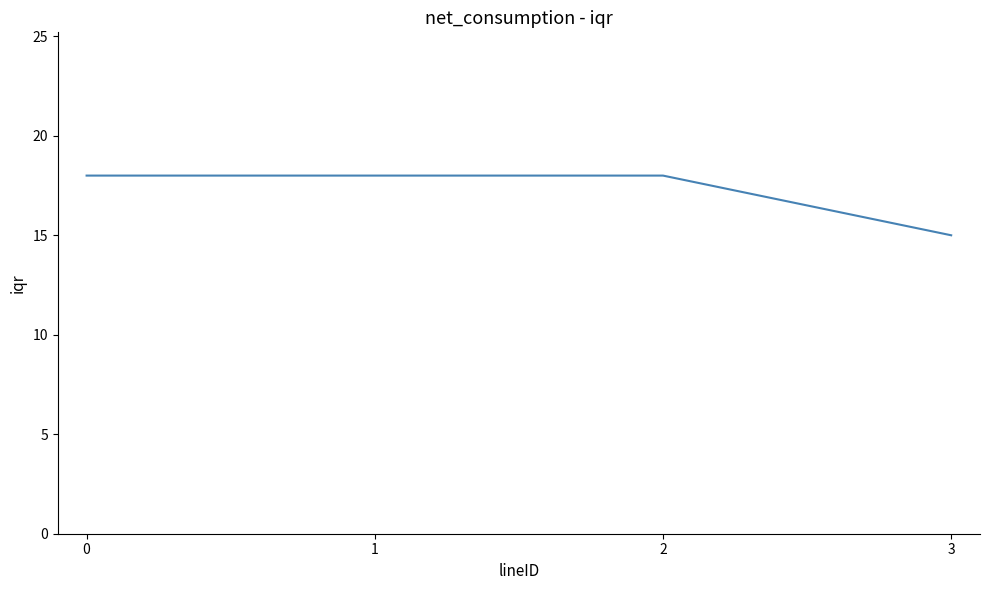

What is the sum of the values at 0 and 2?

36